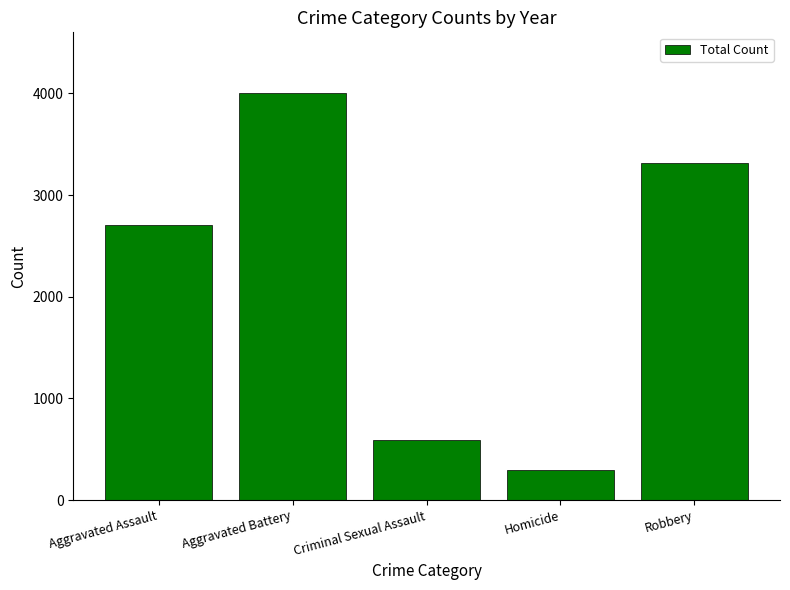

Are the bars grouped side by side (vs. stacked)?

No